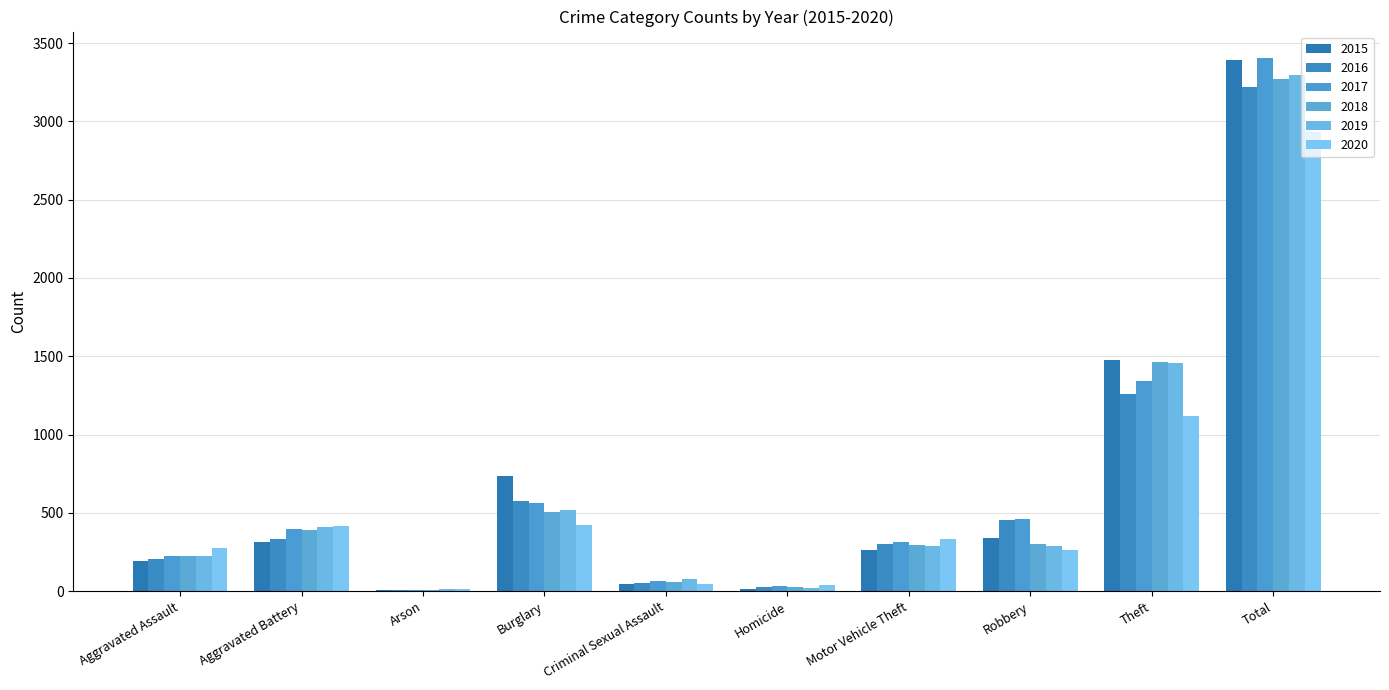

What is the approximate value of 2017 at Theft, to the nearest 50?

1350